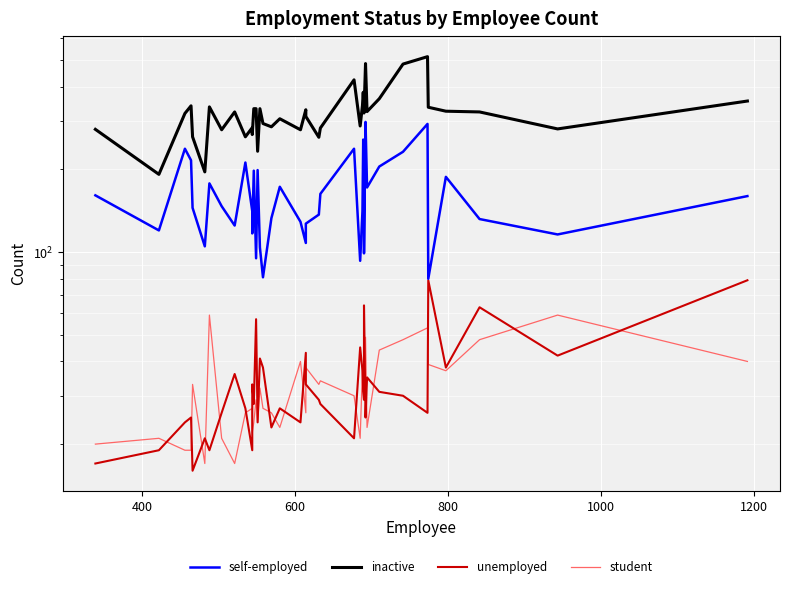

Is this an area chart (filled region under the line)?

No